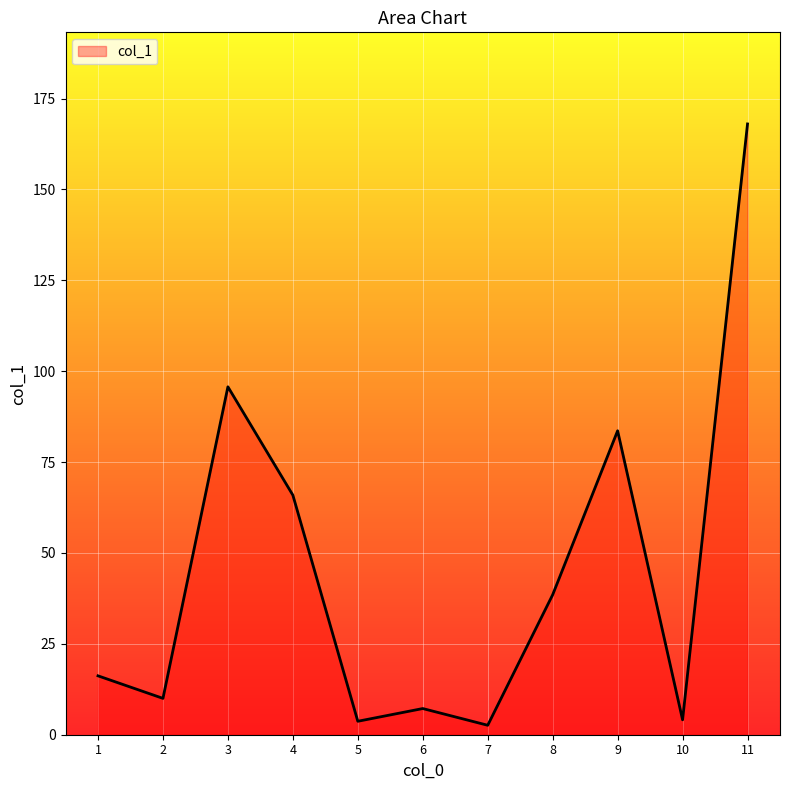

What is the difference between the maximum and second lowest values?

164.3